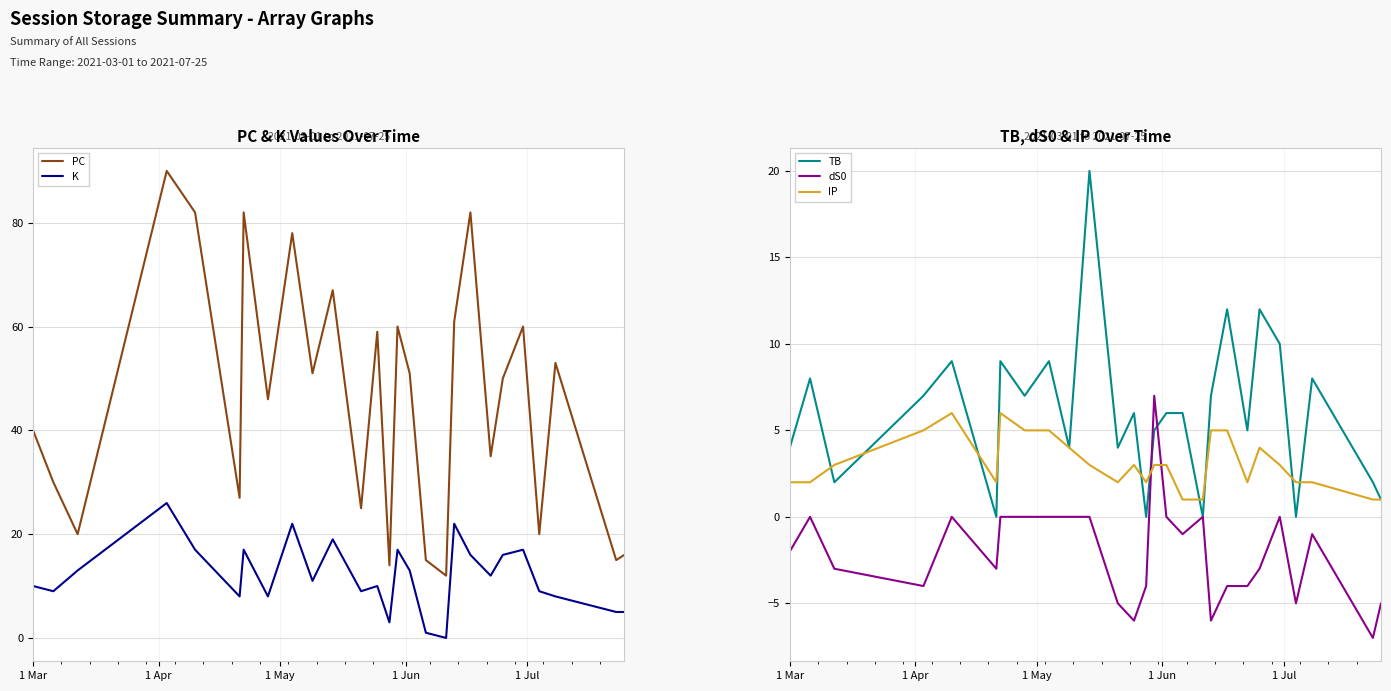

After their last crossing, which series has the higher values: IP or dS0?

IP